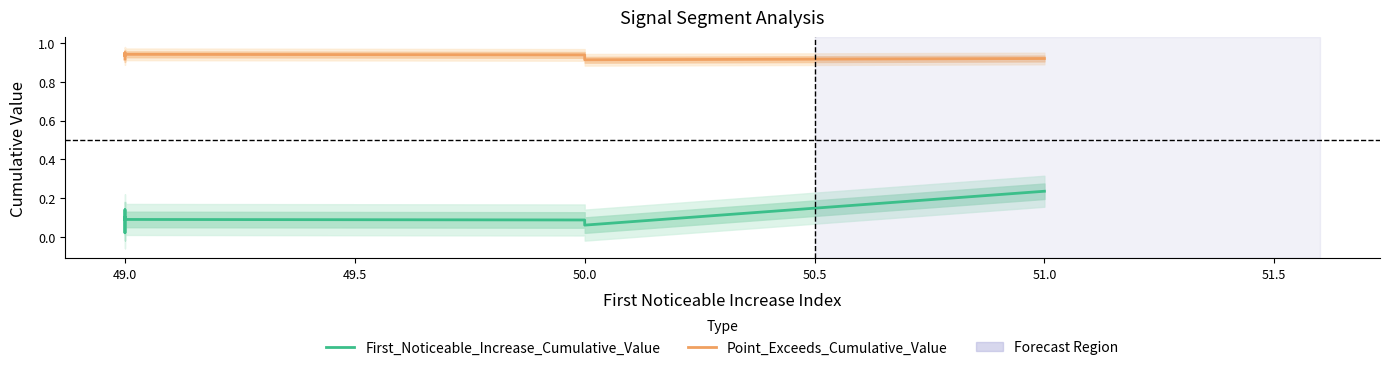

At 49.0, list the series in order from largest to smallest.

Point_Exceeds_Cumulative_Value, First_Noticeable_Increase_Cumulative_Value